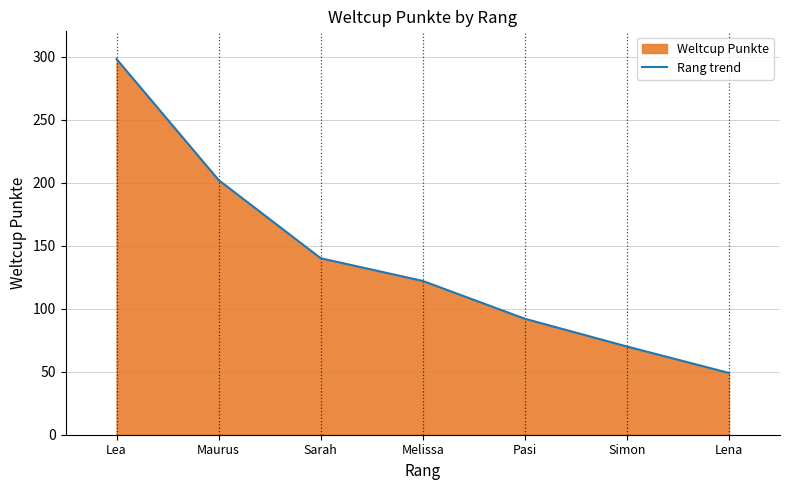

What is the sum of the values at Melissa and Pasi?

214